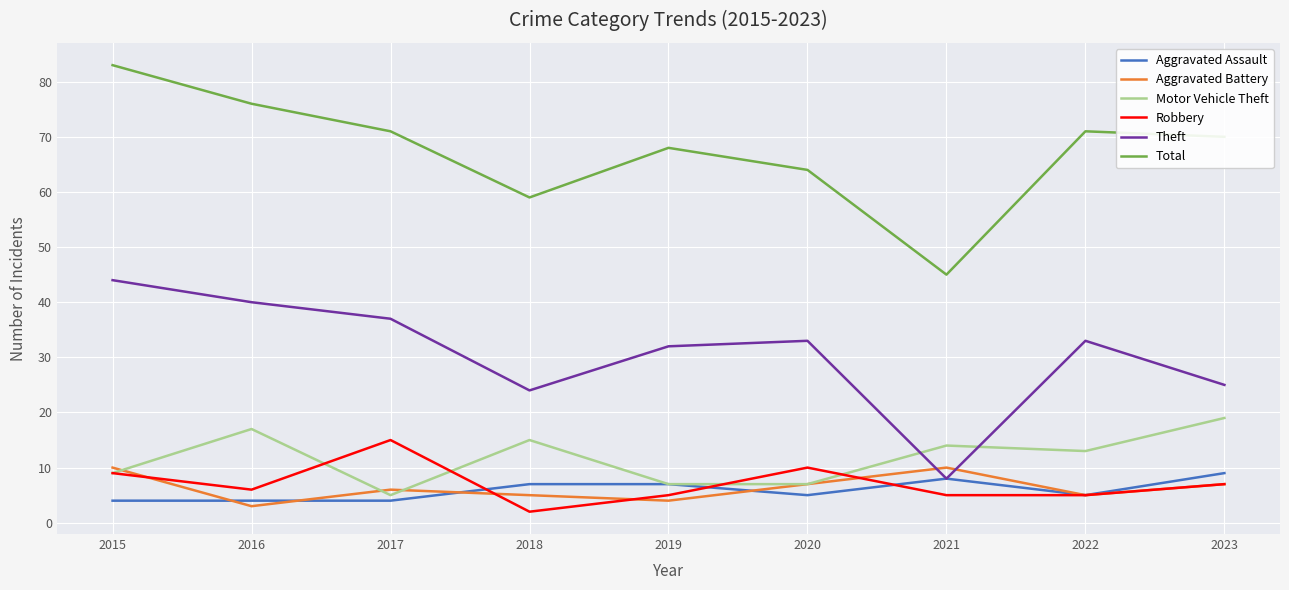

Reading left to right, extract all data points from this chart.

Aggravated Assault: 2015=4	2016=4	2017=4	2018=7	2019=7	2020=5	2021=8	2022=5	2023=9
Aggravated Battery: 2015=10	2016=3	2017=6	2018=5	2019=4	2020=7	2021=10	2022=5	2023=7
Motor Vehicle Theft: 2015=9	2016=17	2017=5	2018=15	2019=7	2020=7	2021=14	2022=13	2023=19
Robbery: 2015=9	2016=6	2017=15	2018=2	2019=5	2020=10	2021=5	2022=5	2023=7
Theft: 2015=44	2016=40	2017=37	2018=24	2019=32	2020=33	2021=8	2022=33	2023=25
Total: 2015=83	2016=76	2017=71	2018=59	2019=68	2020=64	2021=45	2022=71	2023=70